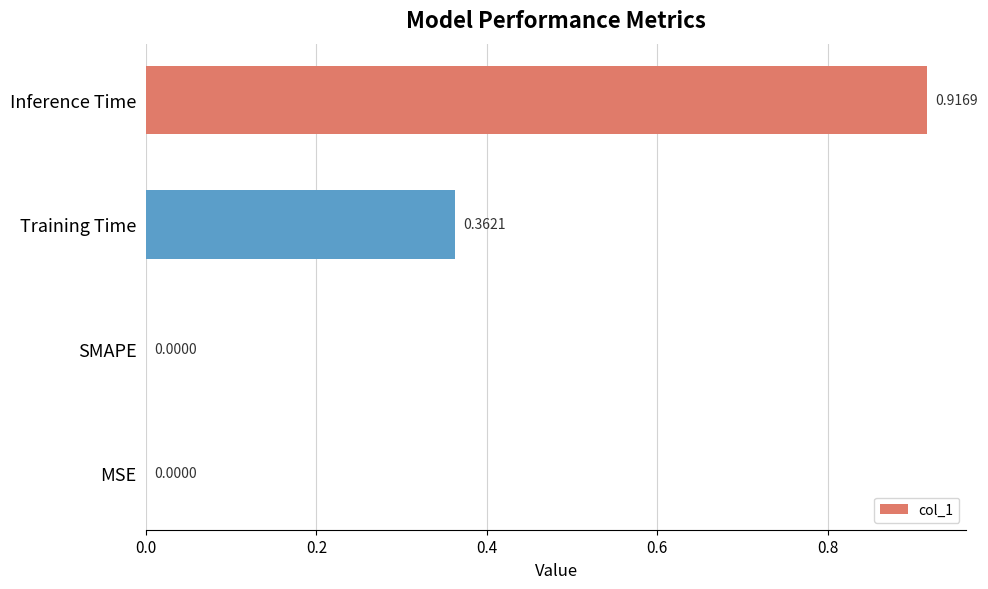

What is the sum of all values?

1.3